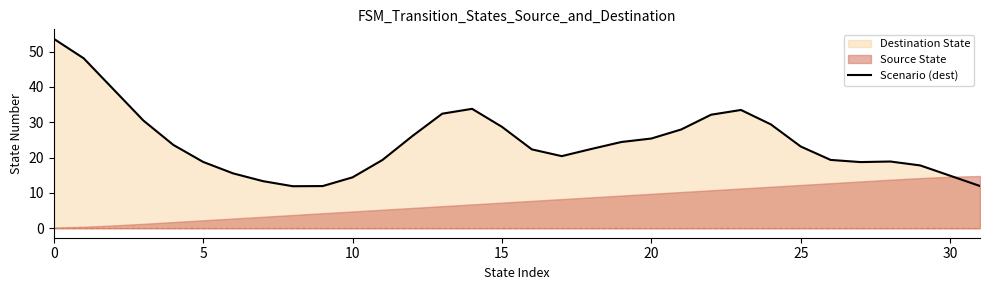

What is the ratio of the value at 8 to the value at 19?

0.5